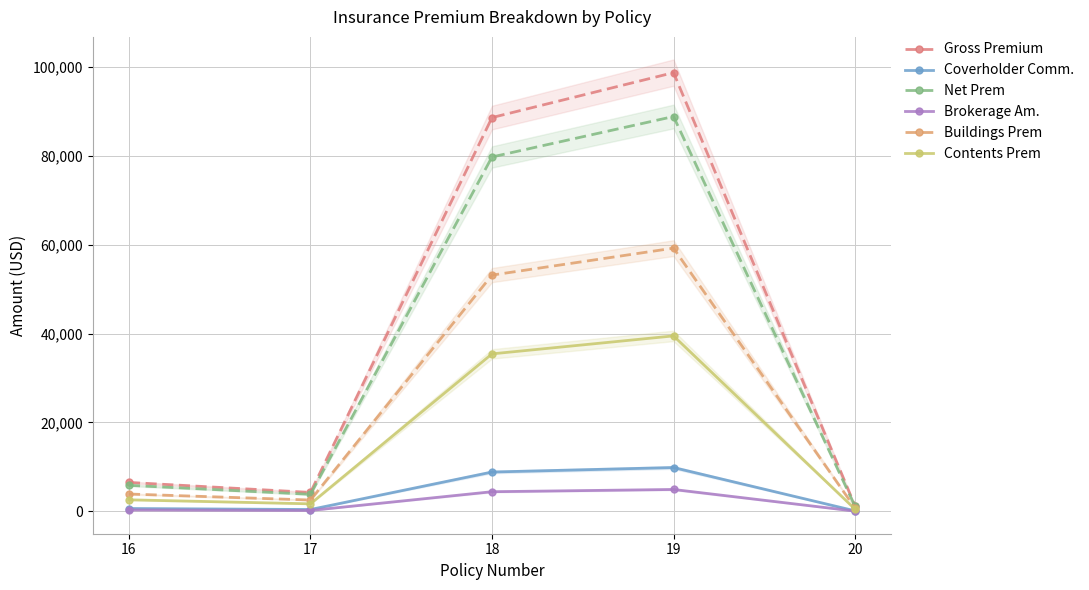

Is this an area chart (filled region under the line)?

No